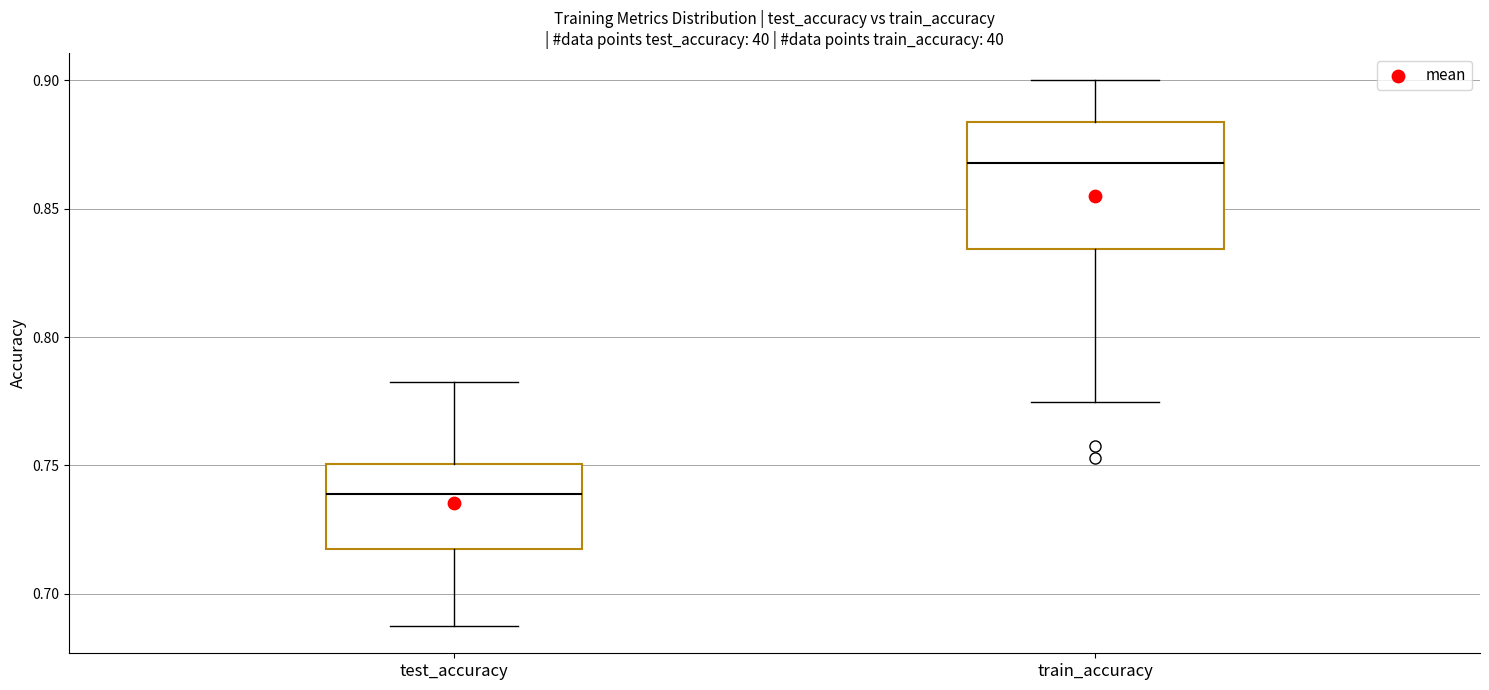

Which box is the tallest, from its lower edge to its upper edge?

train_accuracy